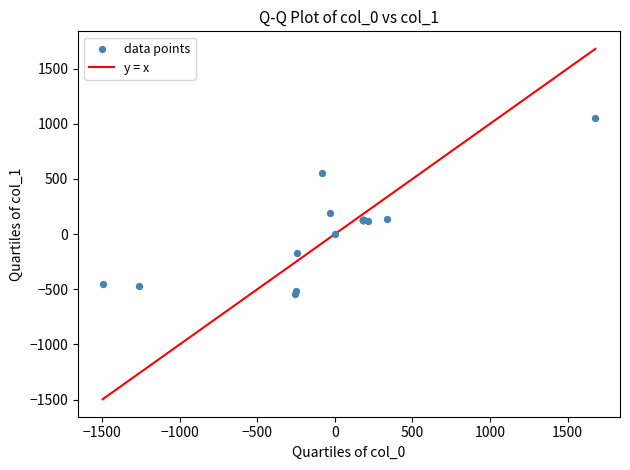

What Y value in the scatter plot is closest to 253?

195.1